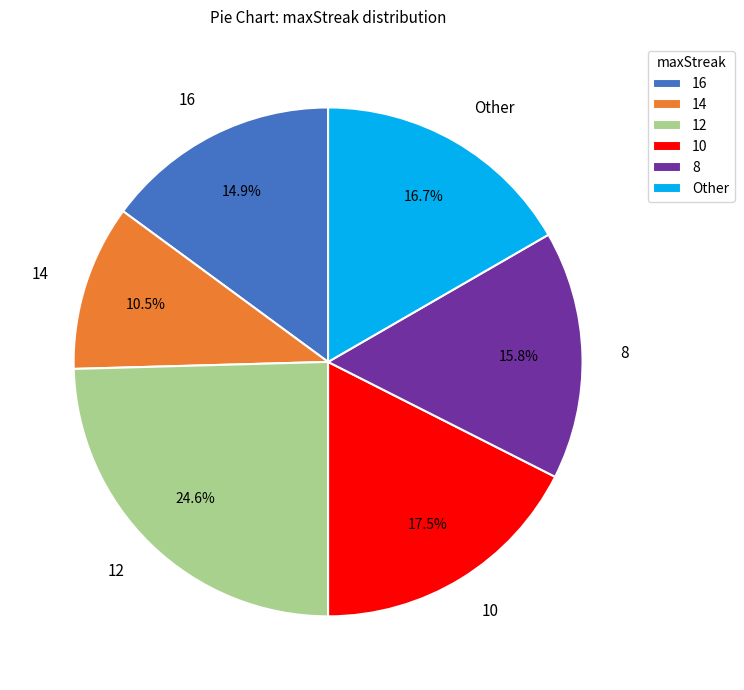

Count the number of slices in the pie.

6